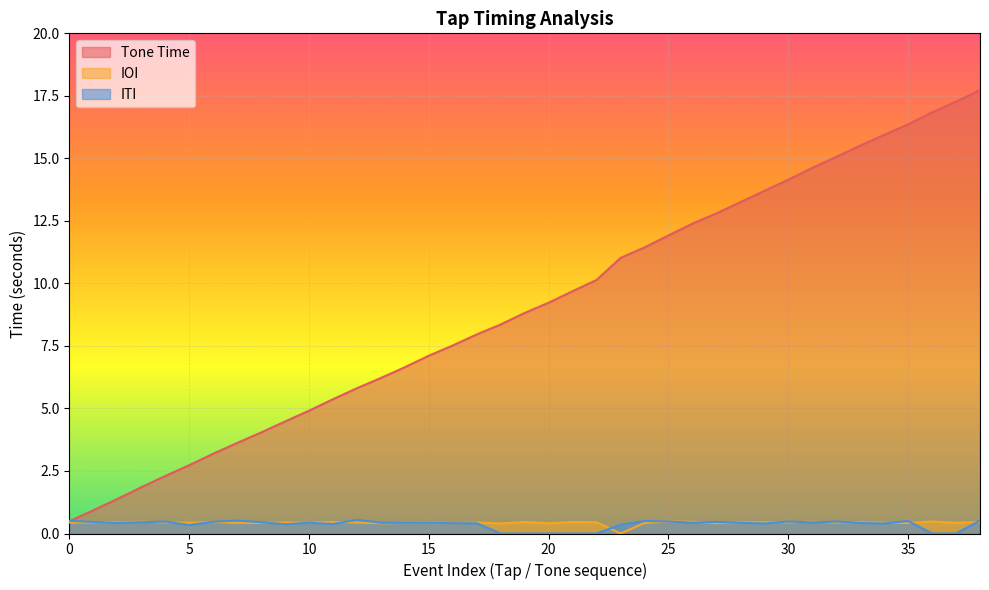

The Tone Time series shows 1.5 at 5. True or false?

False